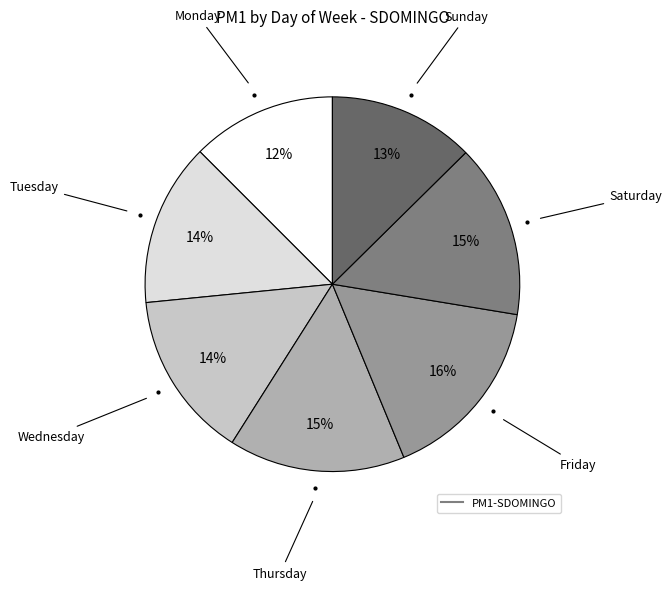

To the nearest percent, what is the average slice percentage?

14%